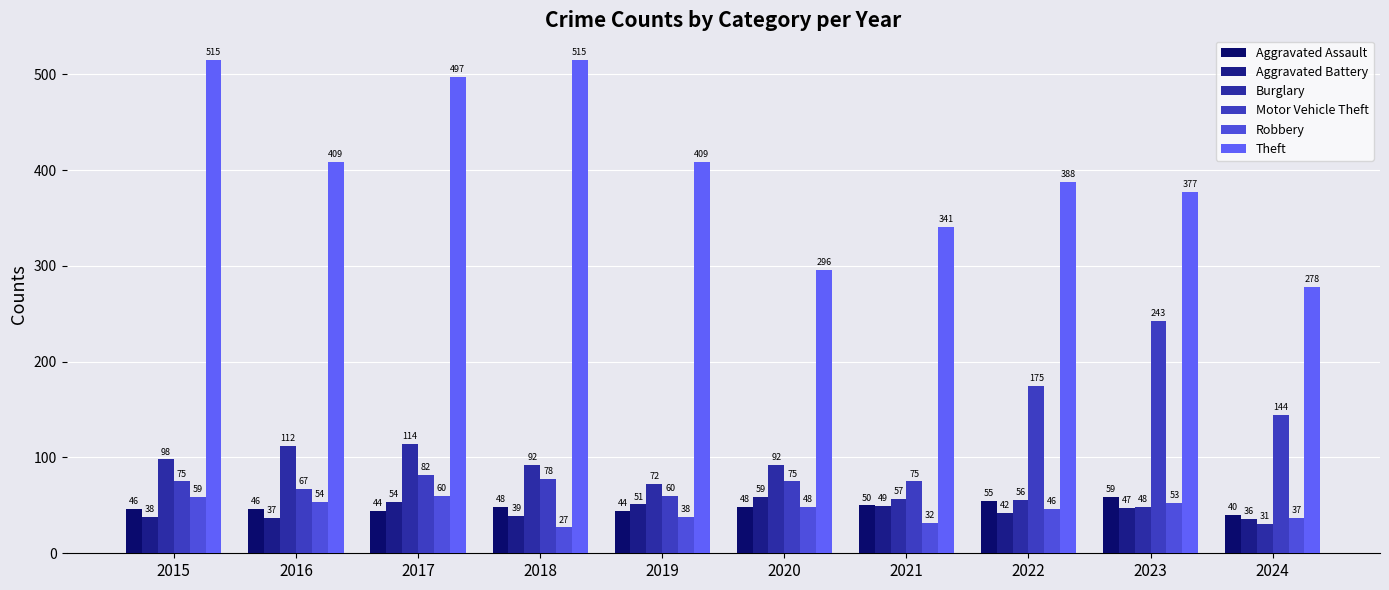

How many categories are shown in the chart?

10